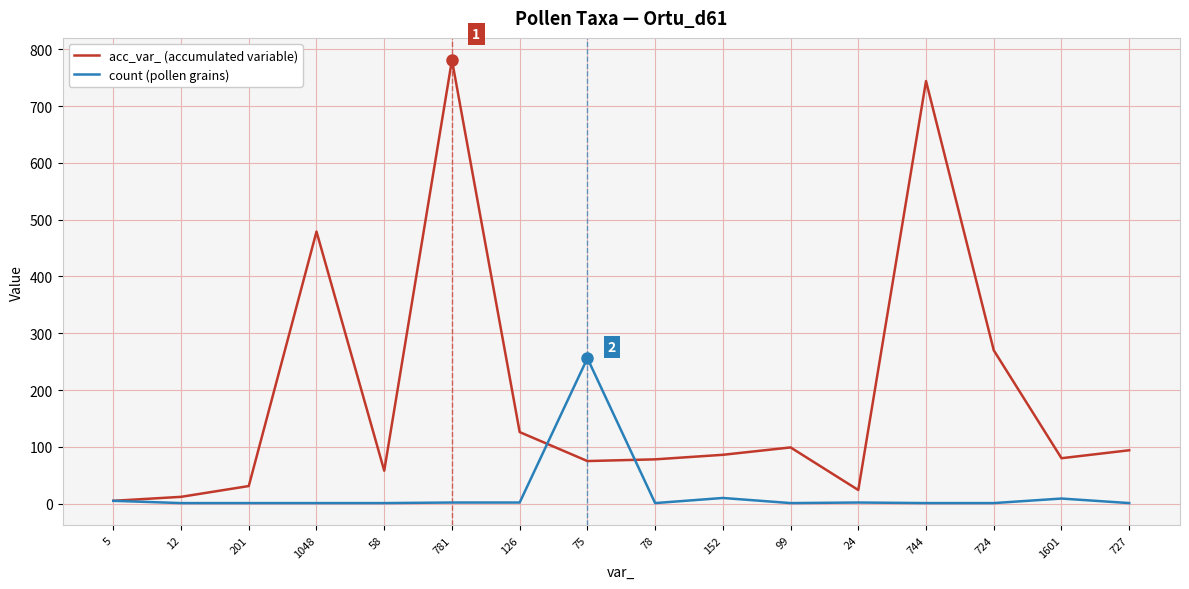

Between 744 and 724, which series saw the biggest shift?

acc_var_ (accumulated variable)